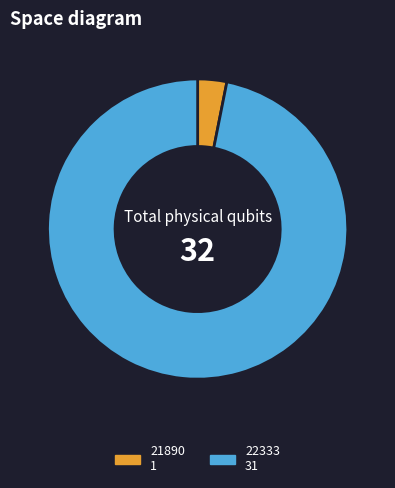

Rank the categories by value from highest to lowest.

22333, 21890